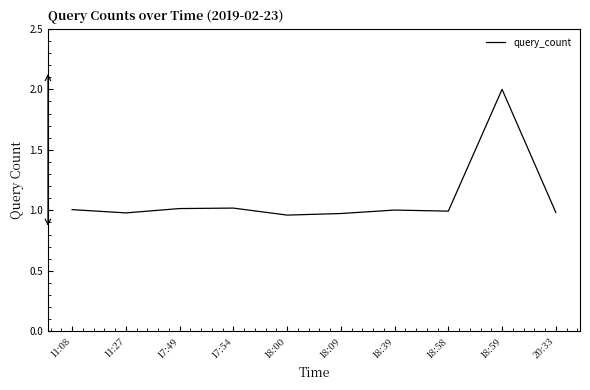

What position from the left is 11:08?

1